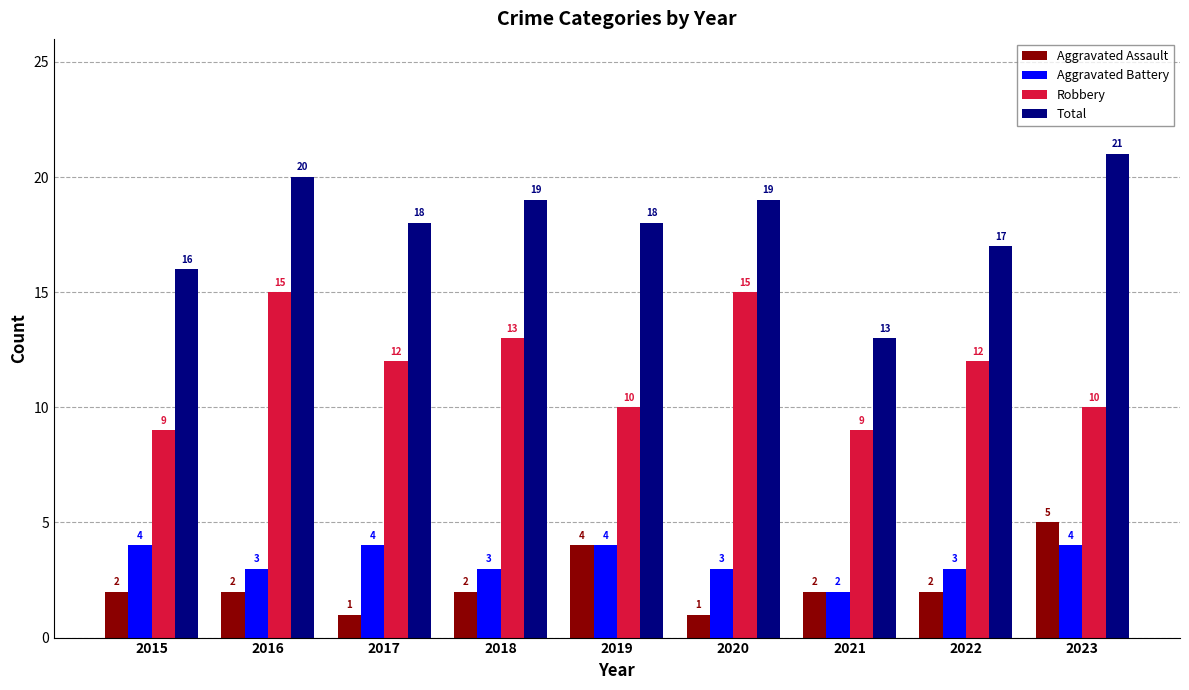

The Total series shows 8 at 2018. True or false?

False